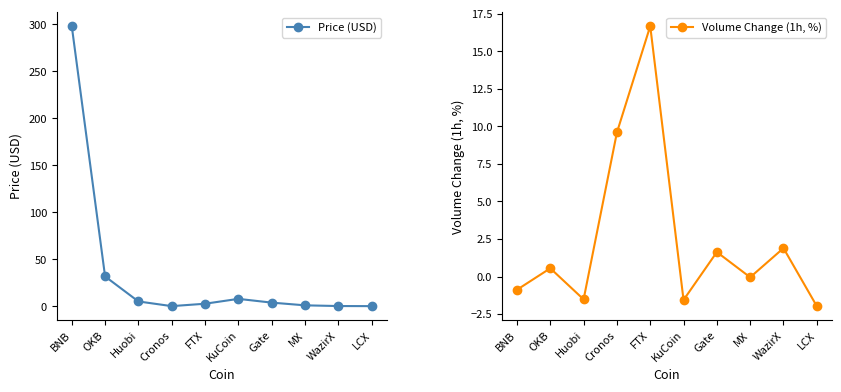

At MX, list the series in order from largest to smallest.

Price (USD), Volume Change (1h, %)